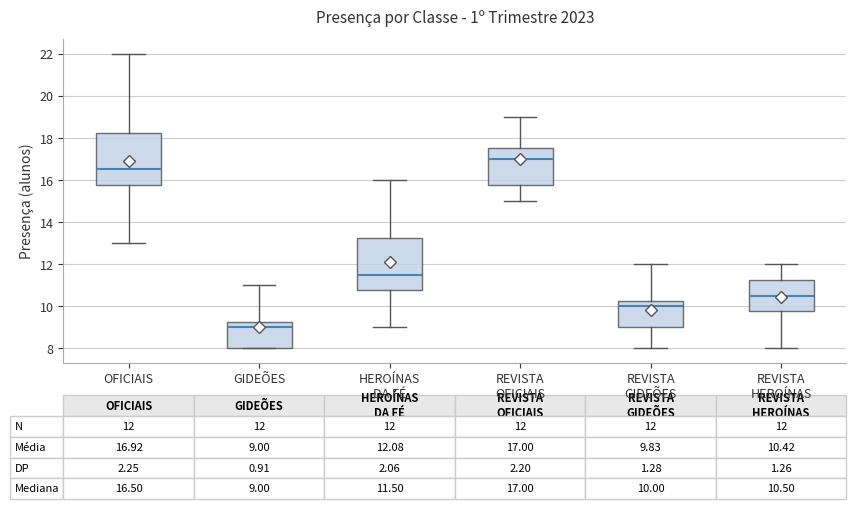

Which box's median line is the lowest?

GIDEÕES